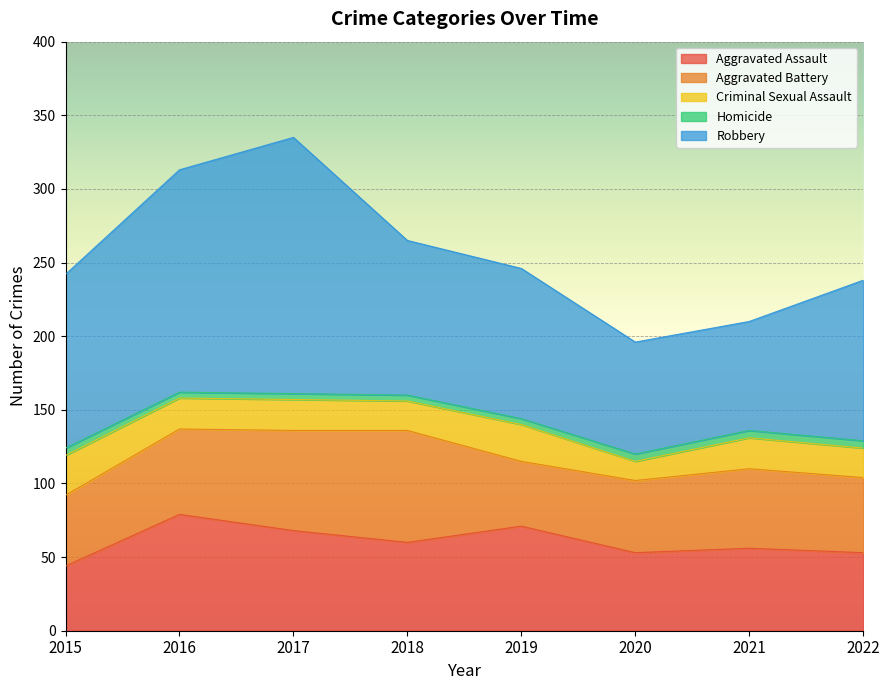

Is it true that Aggravated Assault equals 23 at 2021?

False